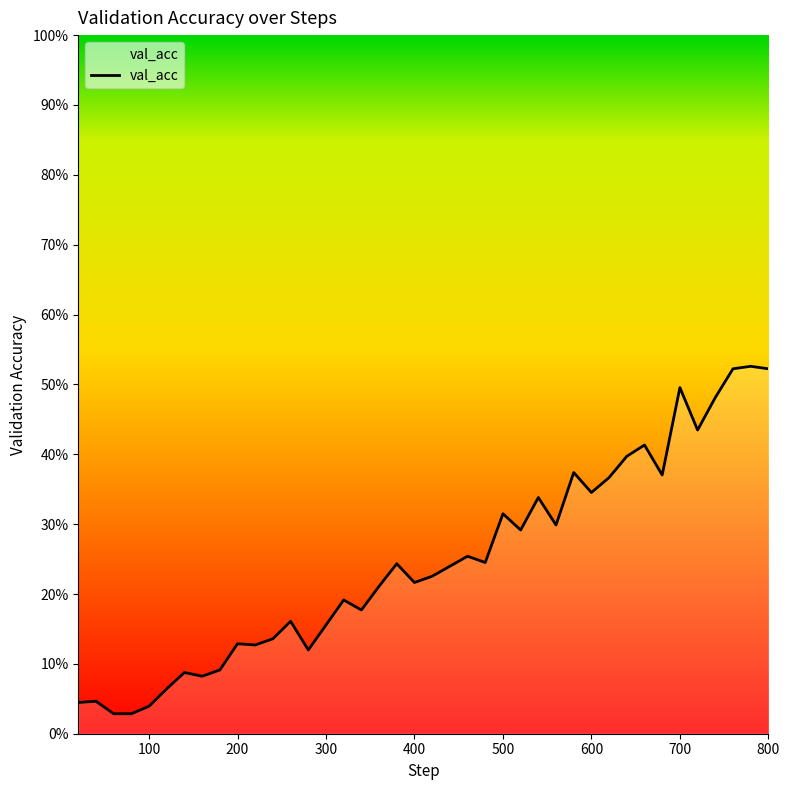

Is this an area chart (filled region under the line)?

Yes